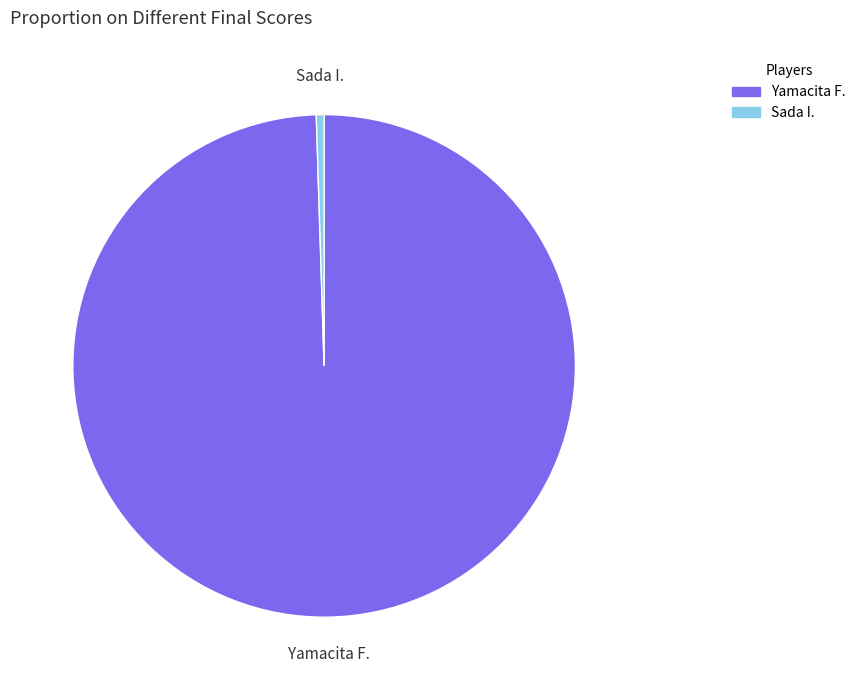

Do Yamacita F. and Sada I. together represent more than half of the pie?

Yes